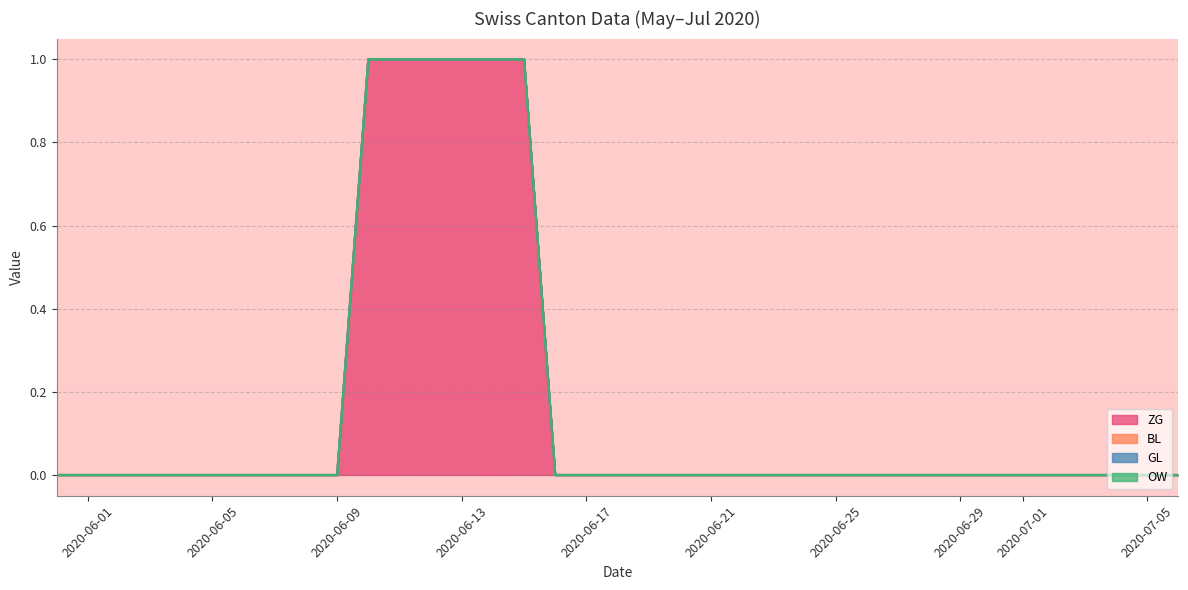

Reading left to right, what are all the values shown in this chart?

ZG: 0	0	0	0	0	0	0	0	0	0	1	1	1	1	1	1	0	0	0	0	0	0	0	0	0	0	0	0	0	0	0	0	0	0	0	0	0
BL: 0	0	0	0	0	0	0	0	0	0	0	0	0	0	0	0	0	0	0	0	0	0	0	0	0	0	0	0	0	0	0	0	0	0	0	0	0
GL: 0	0	0	0	0	0	0	0	0	0	0	0	0	0	0	0	0	0	0	0	0	0	0	0	0	0	0	0	0	0	0	0	0	0	0	0	0
OW: 0	0	0	0	0	0	0	0	0	0	0	0	0	0	0	0	0	0	0	0	0	0	0	0	0	0	0	0	0	0	0	0	0	0	0	0	0